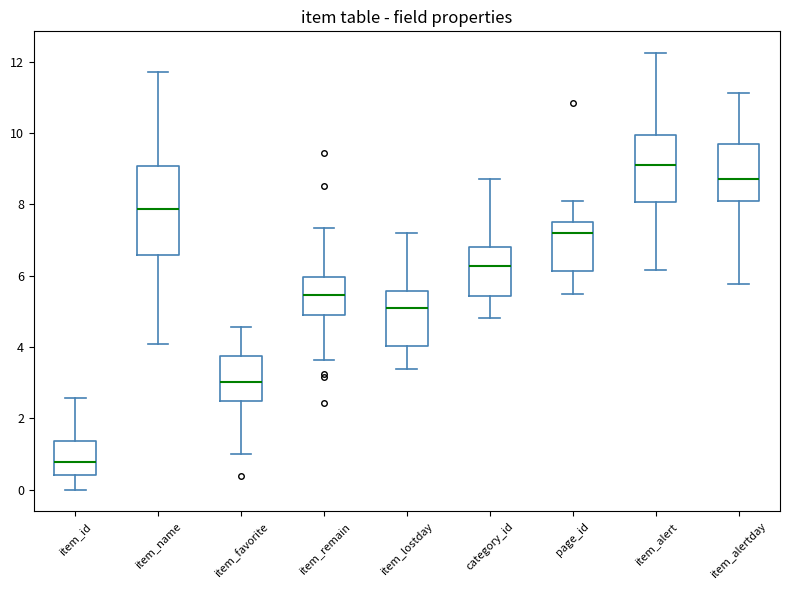

Which box's median line is the highest?

item_alert